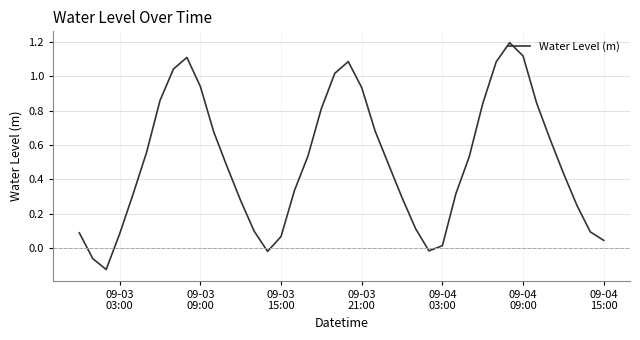

How many series are shown in this chart?

1